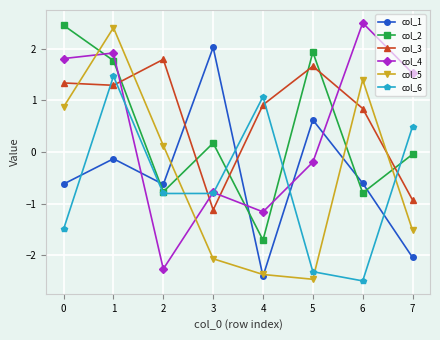

How many values in col_5 are above zero?

4